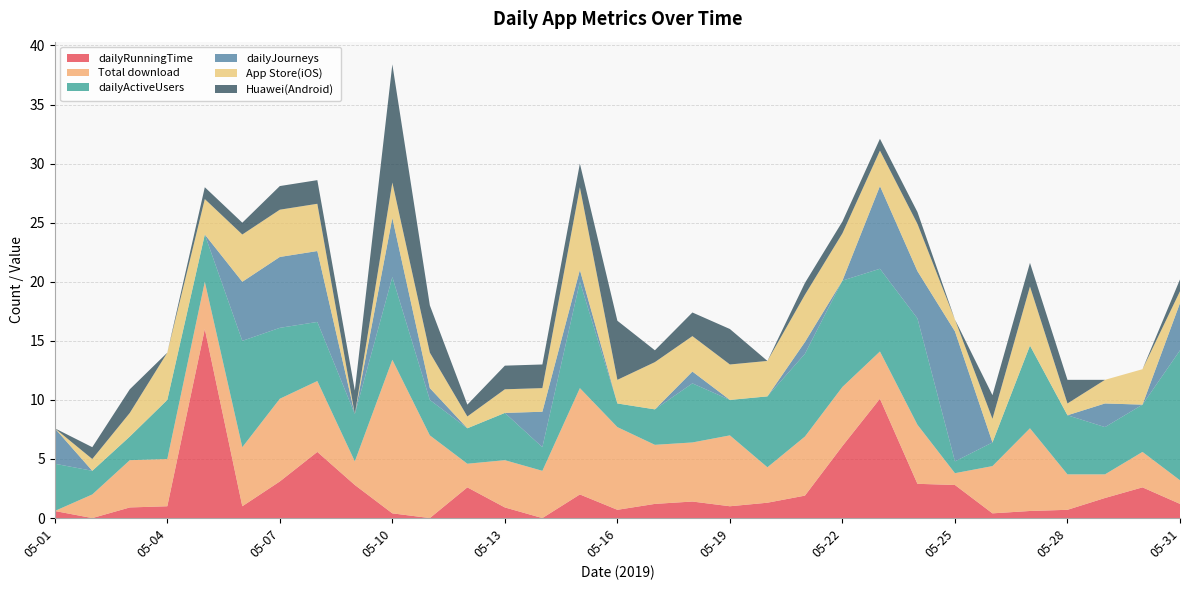

Reading left to right, extract all data points from this chart.

dailyRunningTime: 05-01=0.6	05-02=0.0	05-03=0.9	05-04=1.0	05-05=16.0	05-06=1.0	05-07=3.1	05-08=5.6	05-09=2.8	05-10=0.4	05-11=0.0	05-12=2.6	05-13=0.9	05-14=0.0	05-15=2.0	05-16=0.7	05-17=1.2	05-18=1.4	05-19=1.0	05-20=1.3	05-21=1.9	05-22=6.1	05-23=10.1	05-24=2.9	05-25=2.8	05-26=0.4	05-27=0.6	05-28=0.7	05-29=1.7	05-30=2.6	05-31=1.2
Total download: 05-01=0.0	05-02=2.0	05-03=4.0	05-04=4.0	05-05=4.0	05-06=5.0	05-07=7.0	05-08=6.0	05-09=2.0	05-10=13.0	05-11=7.0	05-12=2.0	05-13=4.0	05-14=4.0	05-15=9.0	05-16=7.0	05-17=5.0	05-18=5.0	05-19=6.0	05-20=3.0	05-21=5.0	05-22=5.0	05-23=4.0	05-24=5.0	05-25=1.0	05-26=4.0	05-27=7.0	05-28=3.0	05-29=2.0	05-30=3.0	05-31=2.0
dailyActiveUsers: 05-01=4.0	05-02=2.0	05-03=2.0	05-04=5.0	05-05=4.0	05-06=9.0	05-07=6.0	05-08=5.0	05-09=4.0	05-10=7.0	05-11=3.0	05-12=3.0	05-13=4.0	05-14=2.0	05-15=9.0	05-16=2.0	05-17=3.0	05-18=5.0	05-19=3.0	05-20=6.0	05-21=7.0	05-22=9.0	05-23=7.0	05-24=9.0	05-25=1.0	05-26=2.0	05-27=7.0	05-28=5.0	05-29=4.0	05-30=4.0	05-31=11.0
dailyJourneys: 05-01=3.0	05-02=0.0	05-03=0.0	05-04=0.0	05-05=0.0	05-06=5.0	05-07=6.0	05-08=6.0	05-09=0.0	05-10=5.0	05-11=1.0	05-12=0.0	05-13=0.0	05-14=3.0	05-15=1.0	05-16=0.0	05-17=0.0	05-18=1.0	05-19=0.0	05-20=0.0	05-21=1.0	05-22=0.0	05-23=7.0	05-24=4.0	05-25=11.0	05-26=0.0	05-27=0.0	05-28=0.0	05-29=2.0	05-30=0.0	05-31=4.0
App Store(iOS): 05-01=0.0	05-02=1.0	05-03=2.0	05-04=4.0	05-05=3.0	05-06=4.0	05-07=4.0	05-08=4.0	05-09=0.0	05-10=3.0	05-11=3.0	05-12=1.0	05-13=2.0	05-14=2.0	05-15=7.0	05-16=2.0	05-17=4.0	05-18=3.0	05-19=3.0	05-20=3.0	05-21=4.0	05-22=4.0	05-23=3.0	05-24=4.0	05-25=1.0	05-26=2.0	05-27=5.0	05-28=1.0	05-29=2.0	05-30=3.0	05-31=1.0
Huawei(Android): 05-01=0.0	05-02=1.0	05-03=2.0	05-04=0.0	05-05=1.0	05-06=1.0	05-07=2.0	05-08=2.0	05-09=2.0	05-10=10.0	05-11=4.0	05-12=1.0	05-13=2.0	05-14=2.0	05-15=2.0	05-16=5.0	05-17=1.0	05-18=2.0	05-19=3.0	05-20=0.0	05-21=1.0	05-22=1.0	05-23=1.0	05-24=1.0	05-25=0.0	05-26=2.0	05-27=2.0	05-28=2.0	05-29=0.0	05-30=0.0	05-31=1.0